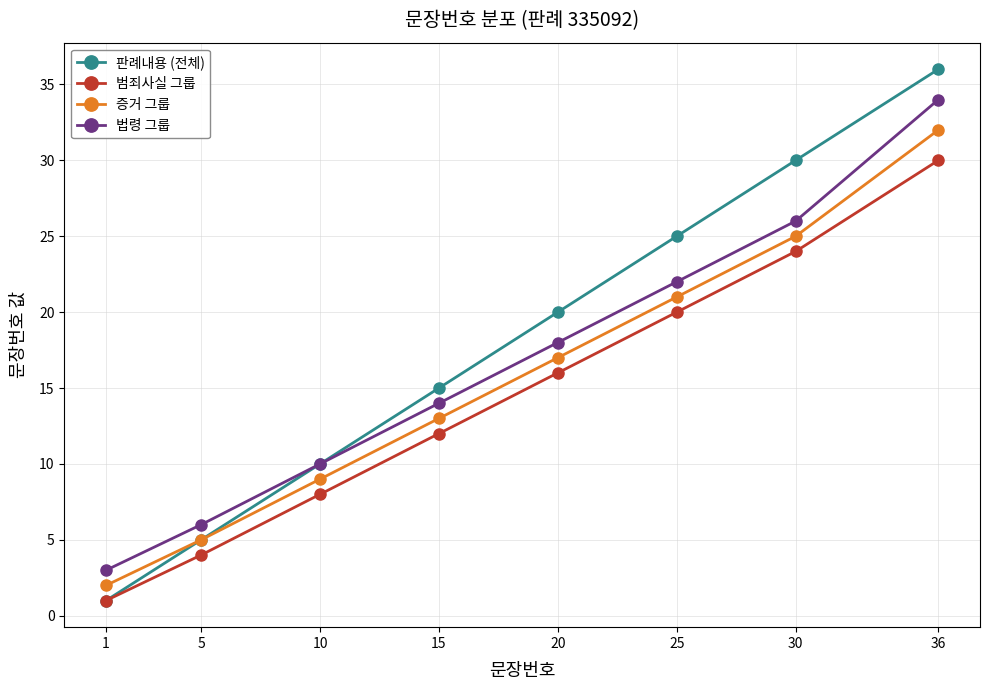

True or false: 증거 그룹 has a value of 32 at 36.

True